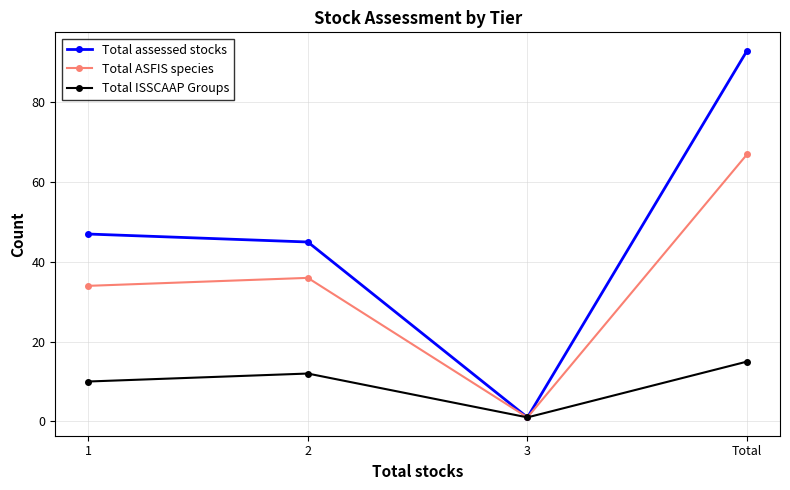

Which category has the lowest value across all series?

3